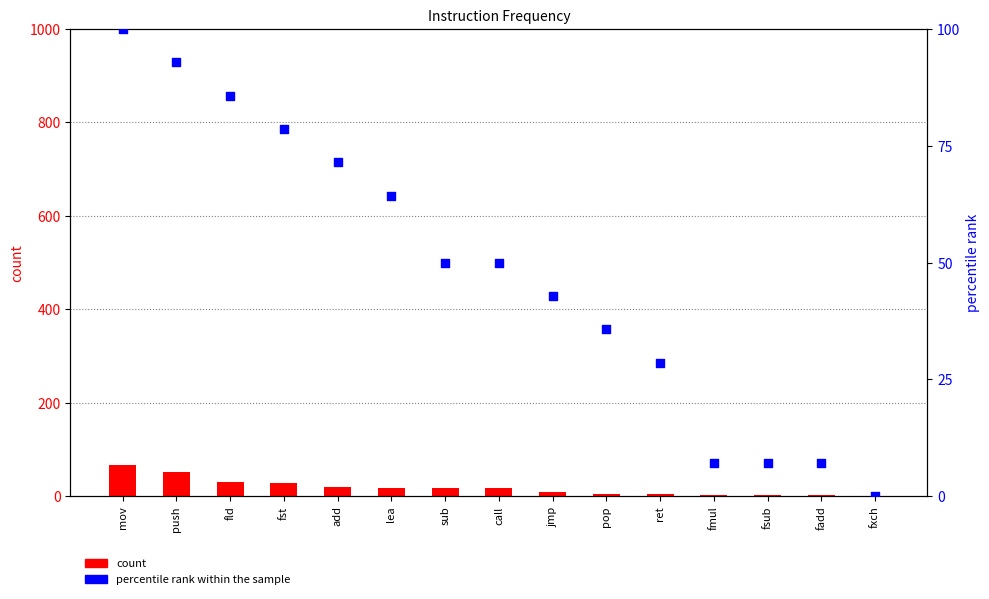

Which series contains the lowest Y value?

percentile rank within the sample